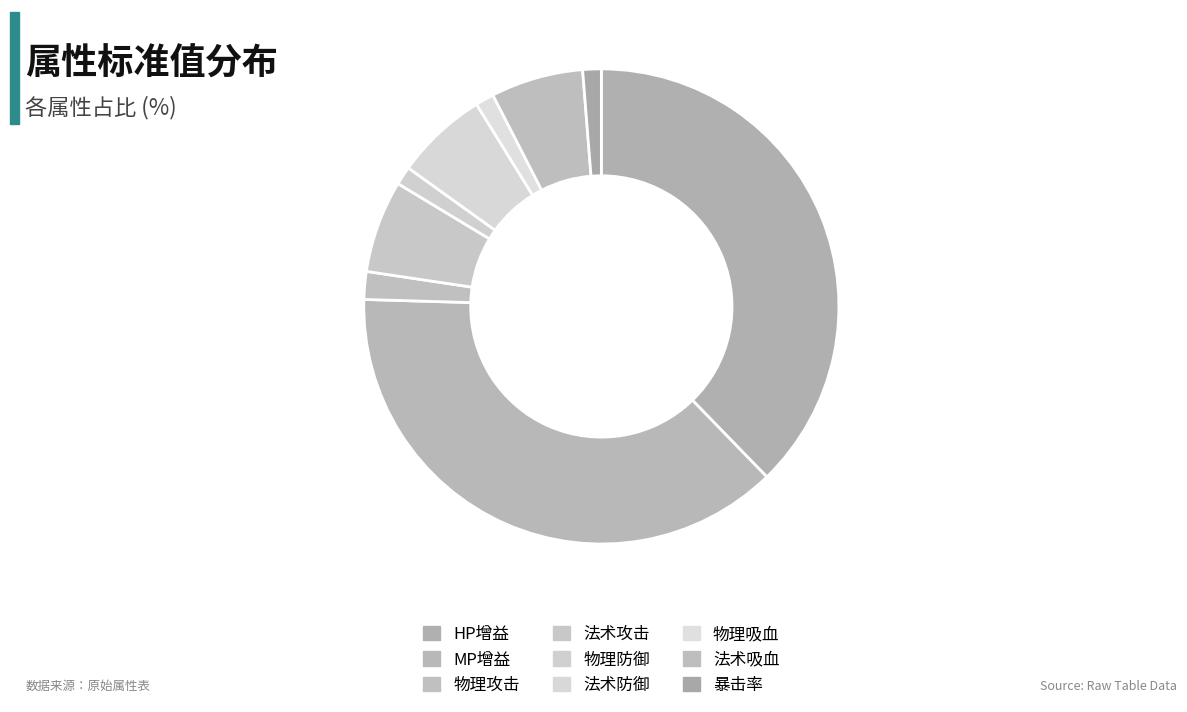

Is the sum of 法术攻击 and 暴击率 greater than half?

No